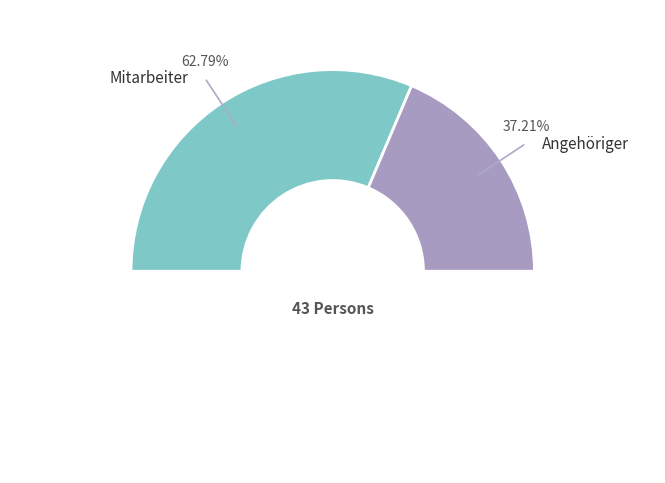

Approximately how many times larger is the value at Mitarbeiter compared to Angehöriger?

1.7